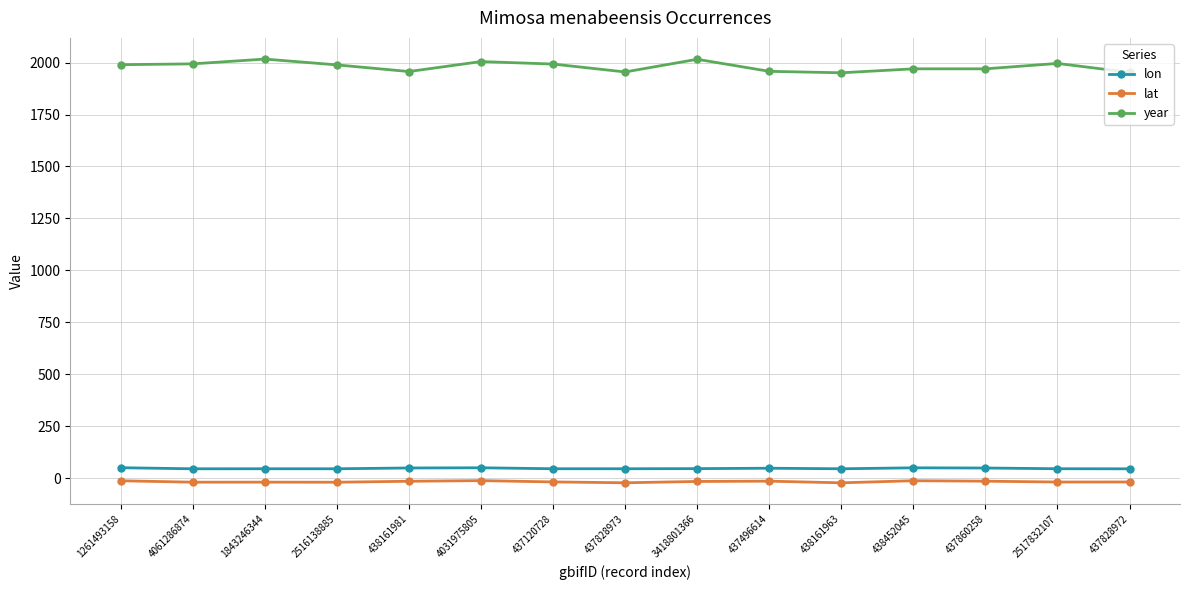

What is the difference between the highest and lowest values at 4061286874?

2013.9